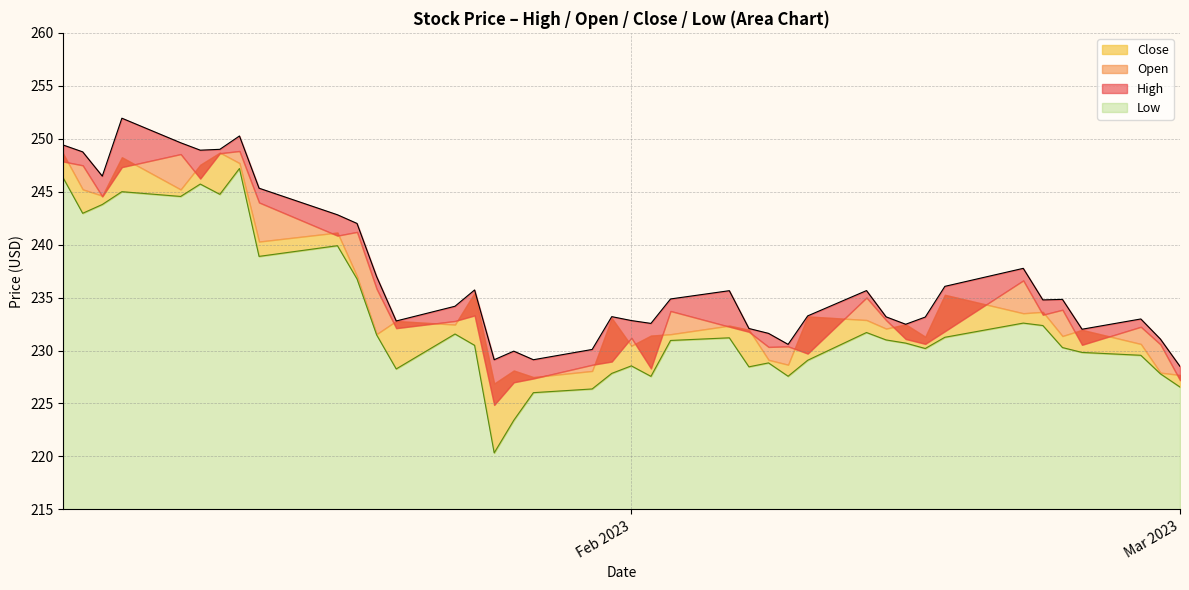

True or false: High and Open cross at least once.

False